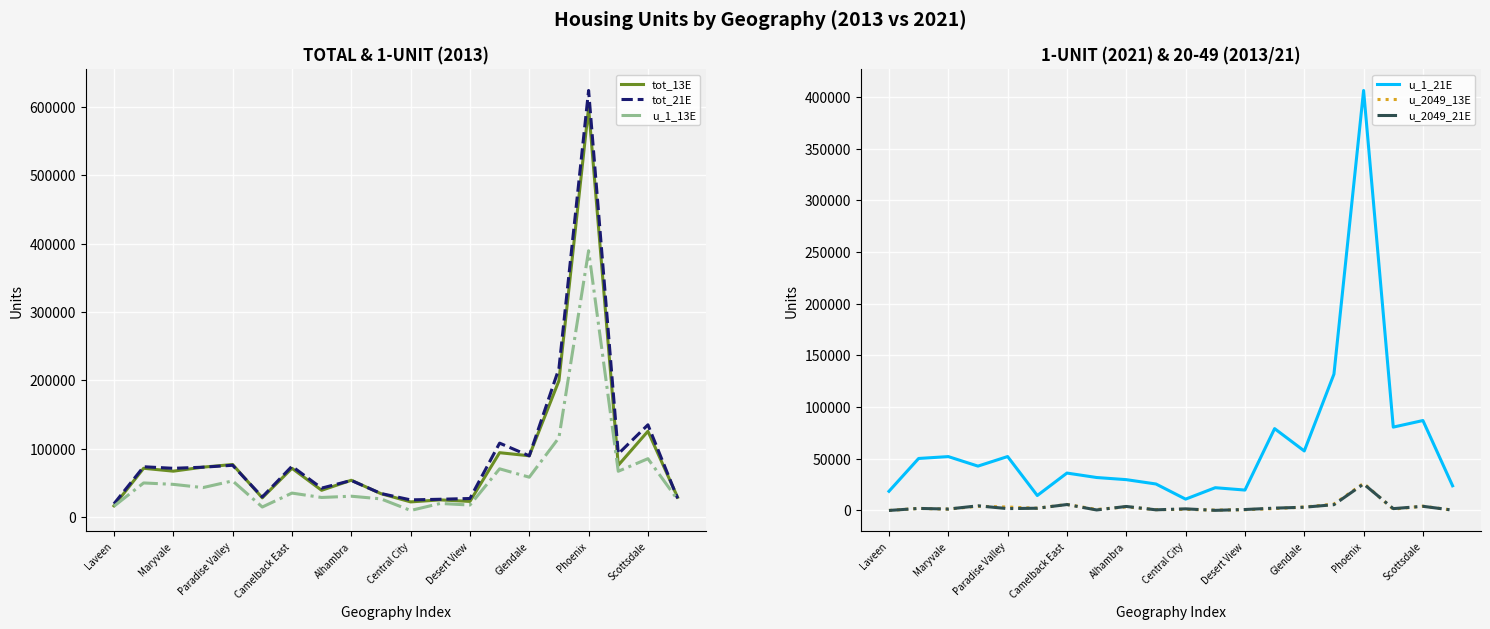

Which category has the highest value in the u_2049_13E series?

Phoenix